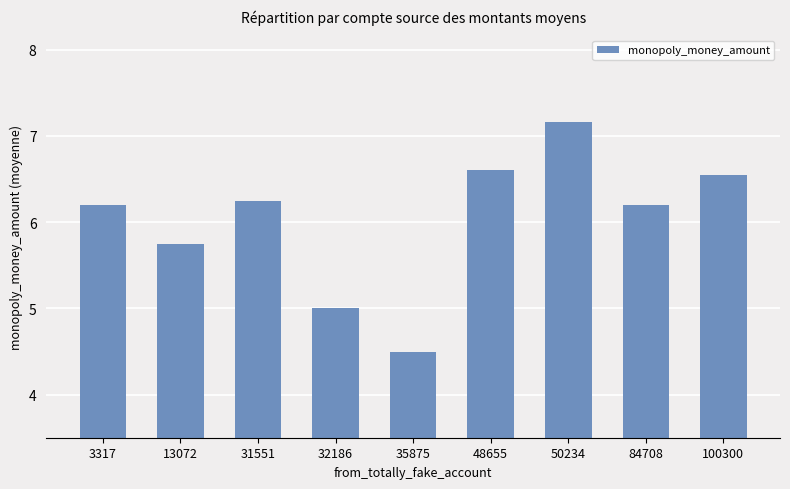

What is the value of the 7th bar from the left?

7.2